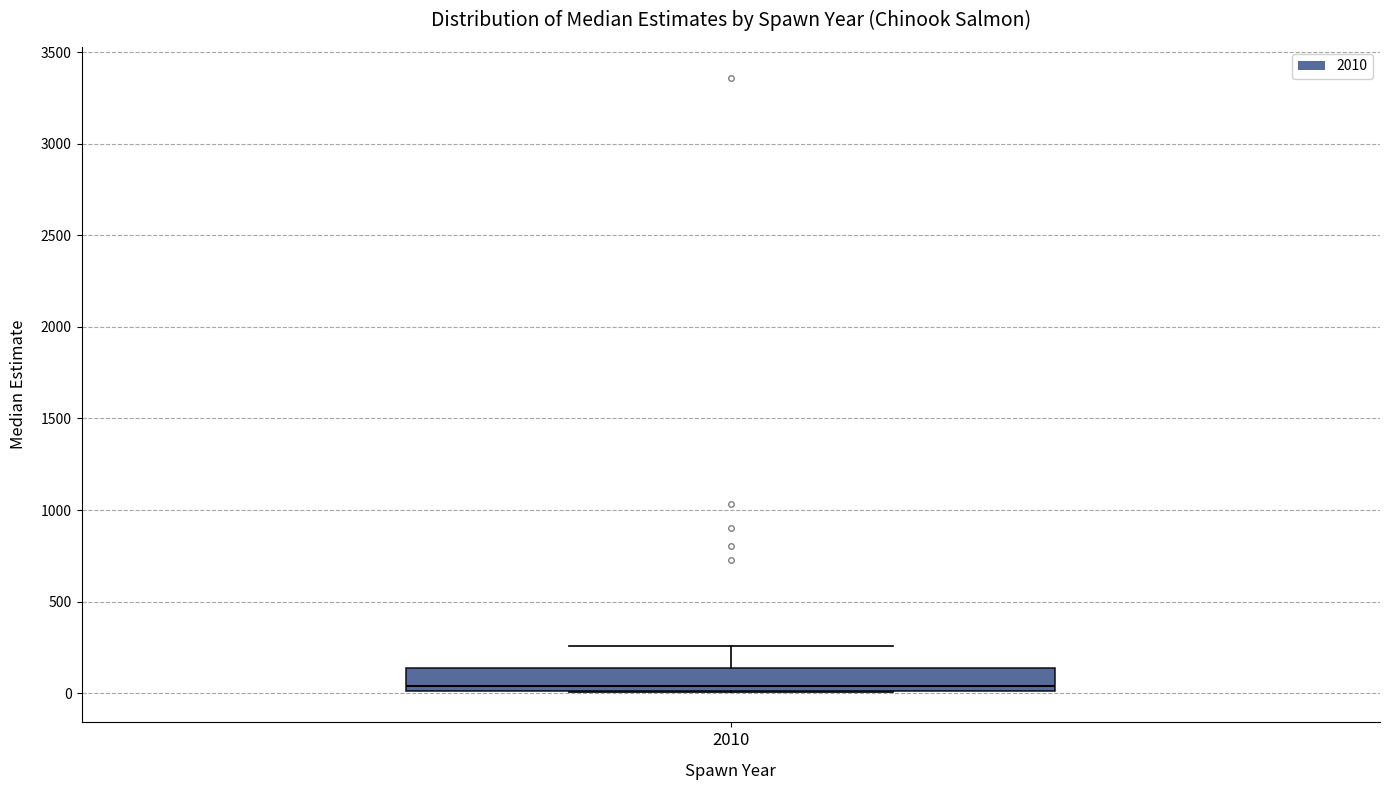

Transcribe this box plot: give where the median line is, the range the box spans, and where the two whiskers end, as read against the y-axis. The values are not printed on the chart, so give them approximately, as read against the axis.

median 50, box 0 to 150, whiskers 0 to 250